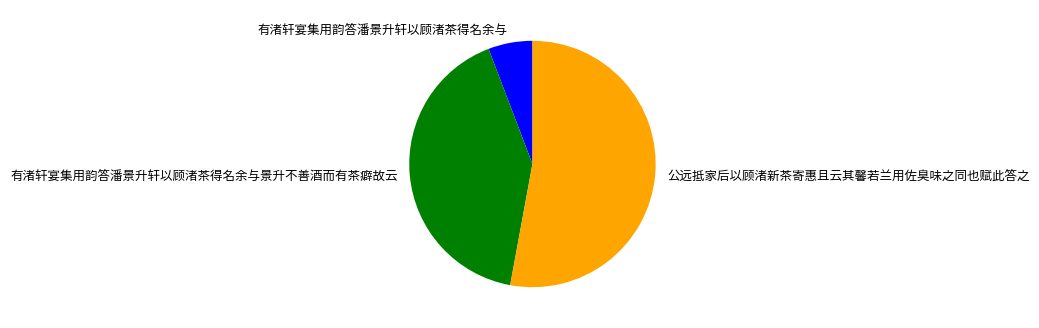

What is the majority slice?

公远抵家后以顾渚新茶寄惠且云其馨若兰用佐臭味之同也赋此答之